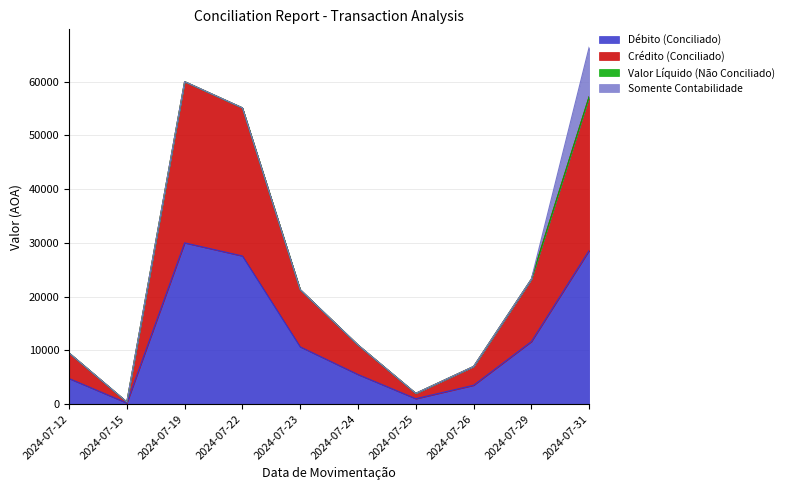

True or false: Débito (Conciliado) and Crédito (Conciliado) cross at least once.

False